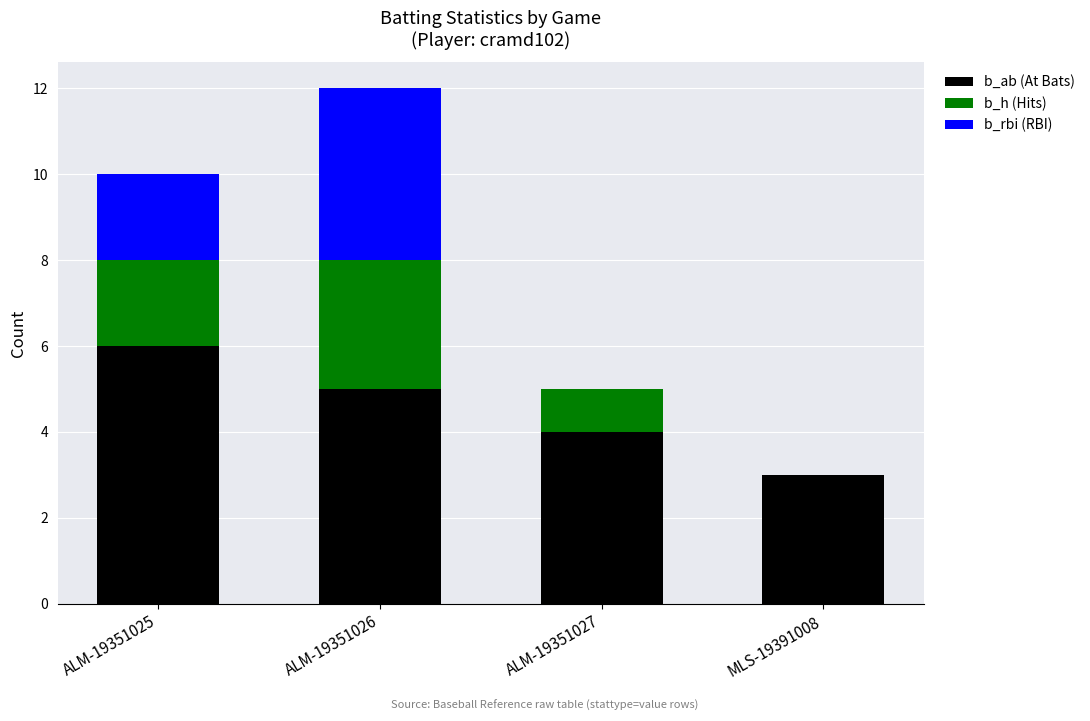

Are the bars grouped side by side (vs. stacked)?

No